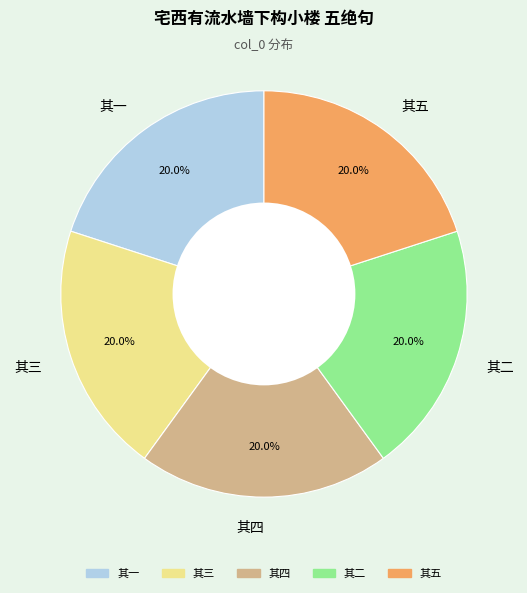

Do 其三 and 其一 together represent more than half of the pie?

No